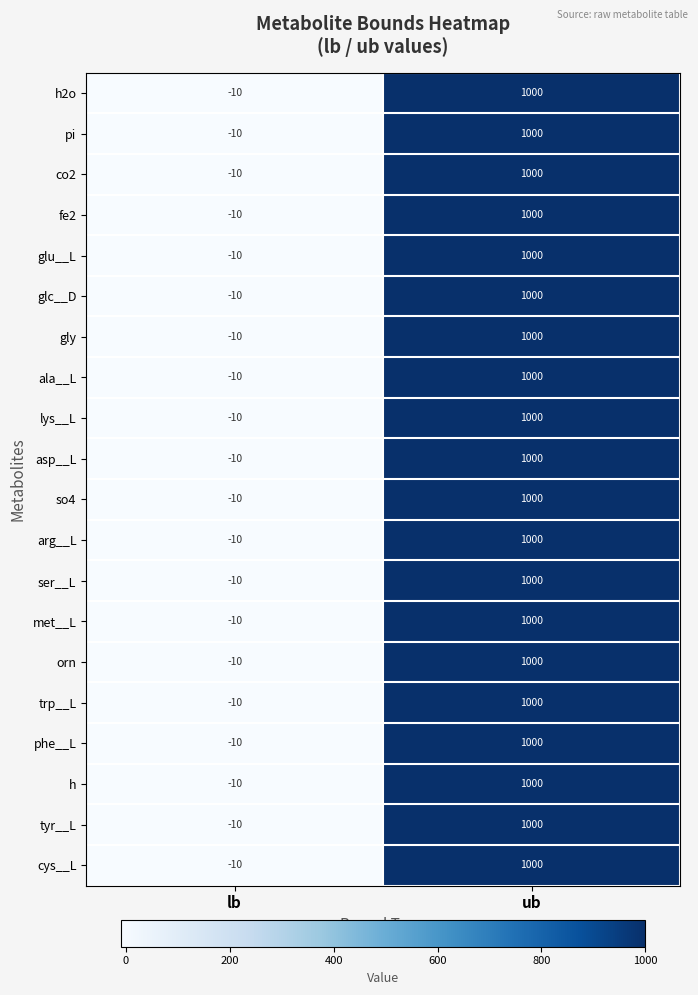

List the labels in order of tyr__L value, largest first.

ub, lb